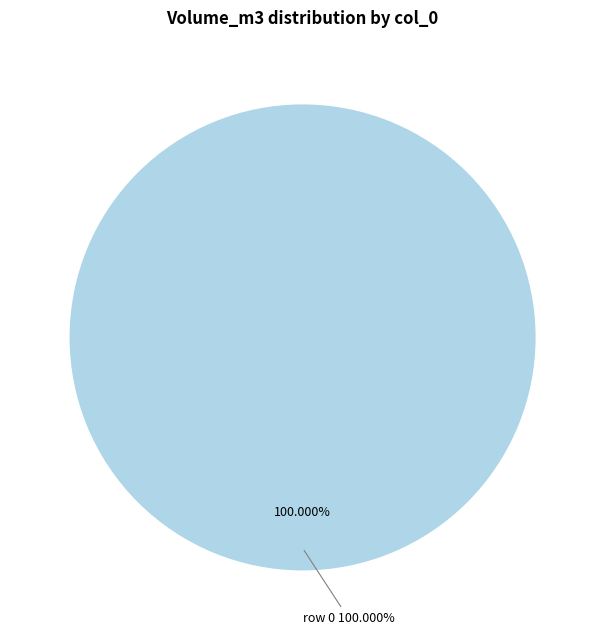

To the nearest percent, what percentage of the pie is 0?

100%